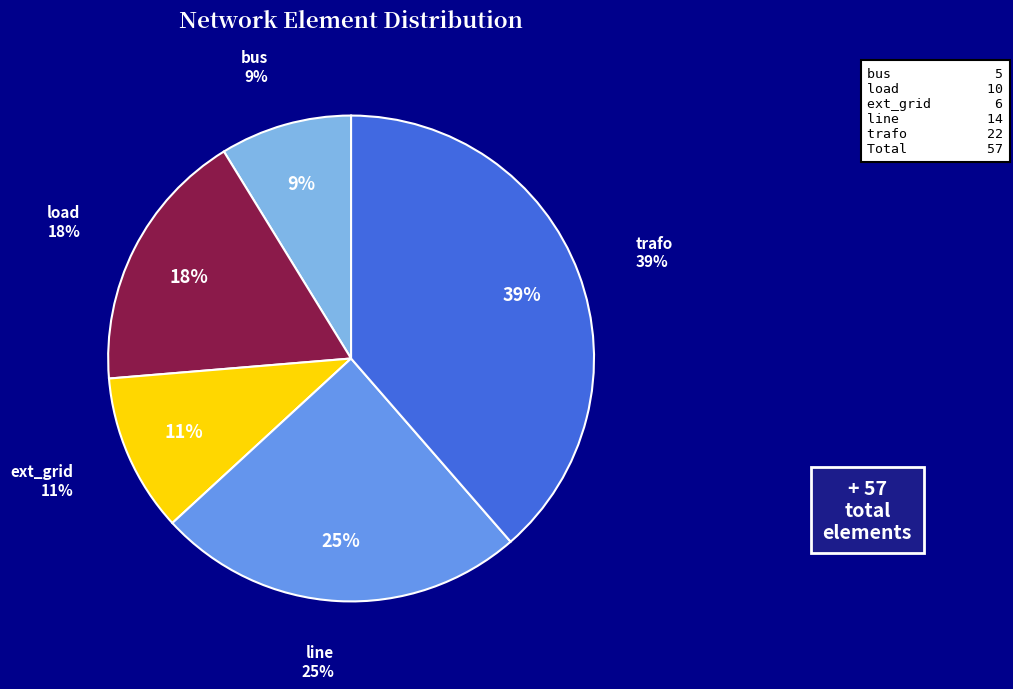

Rank the categories by value from highest to lowest.

trafo, line, load, ext_grid, bus